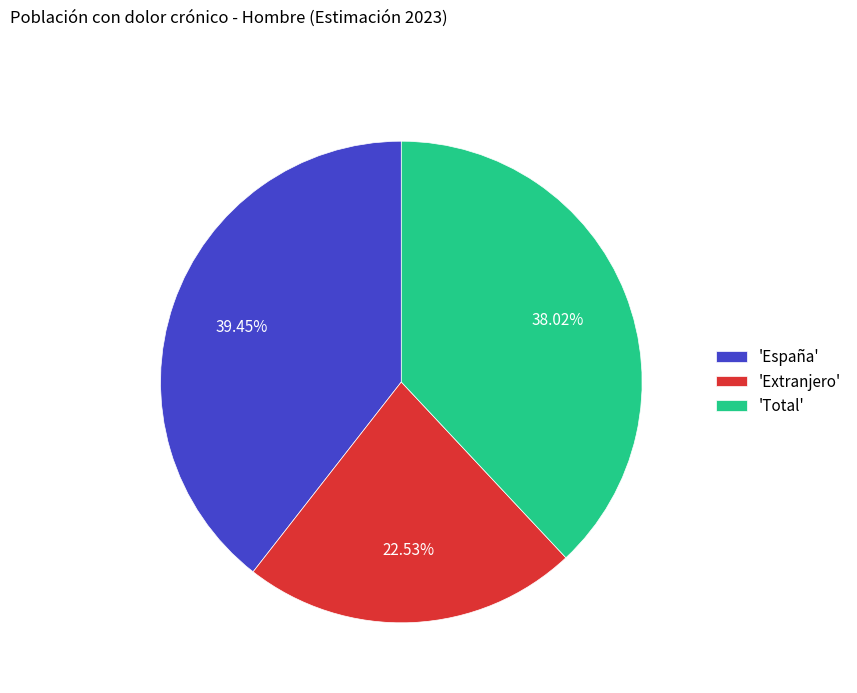

Is the sum of 'Total' and 'España' greater than half?

Yes